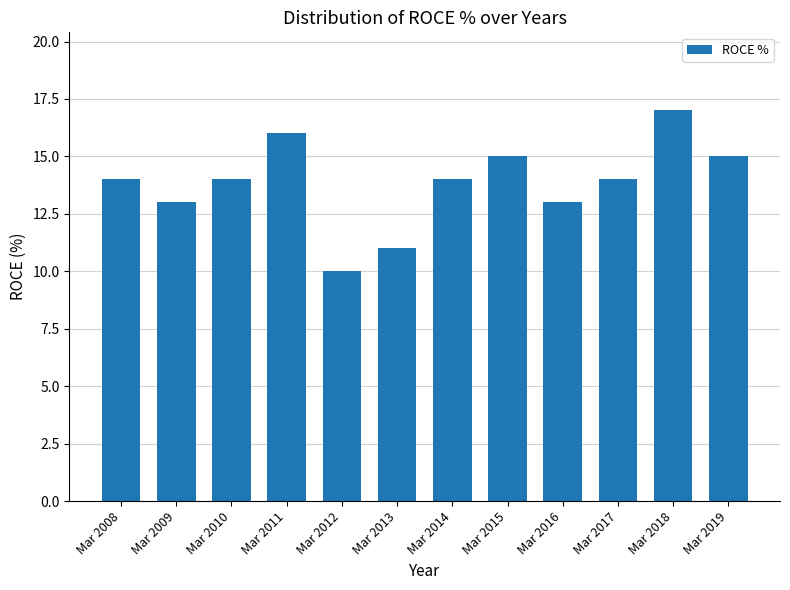

What is the difference between the maximum and minimum values?

7